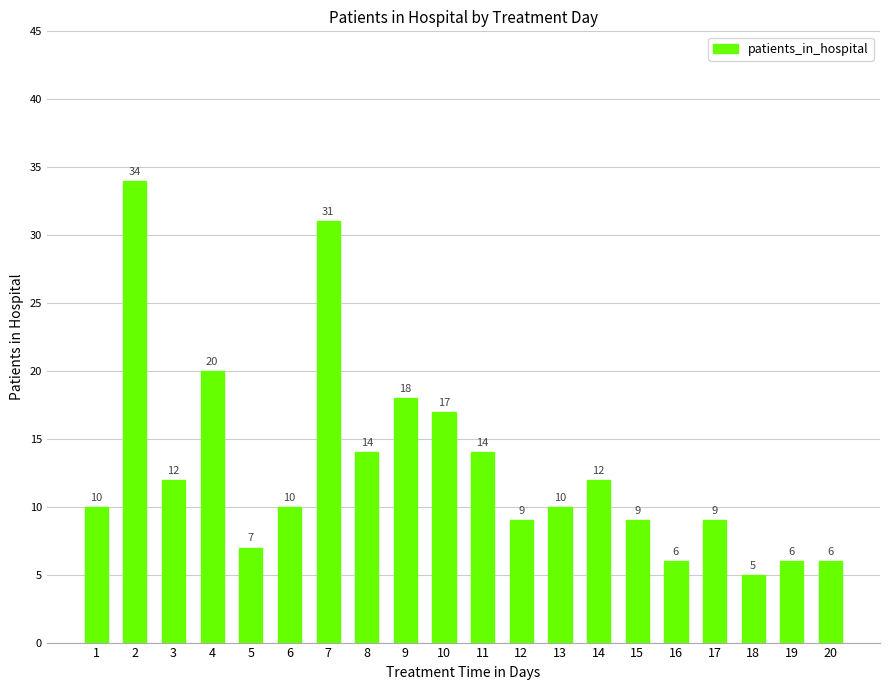

Read the value at 8.

14